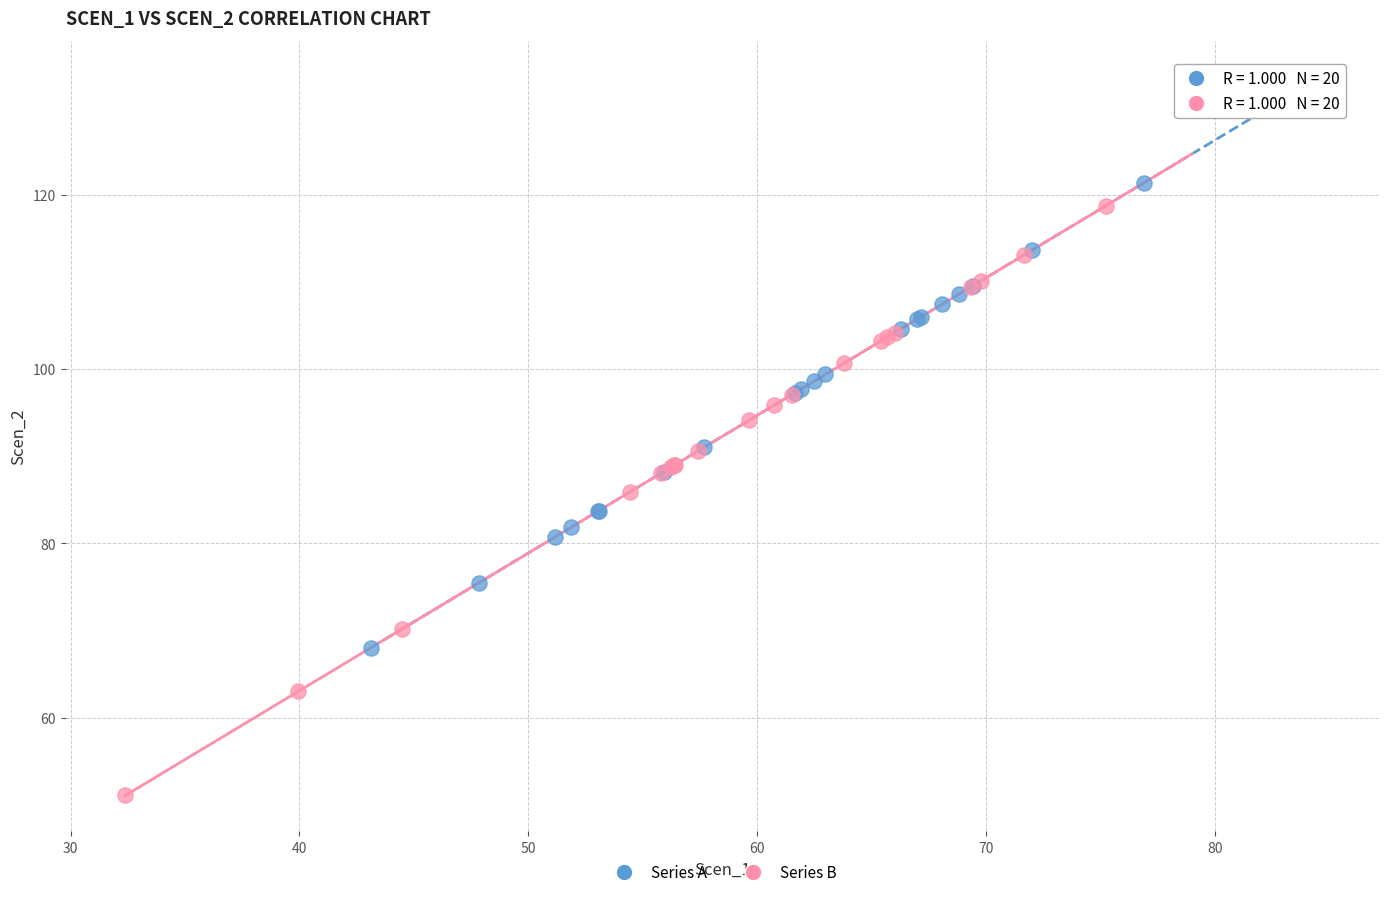

Which series has the widest spread of Y values?

Series B